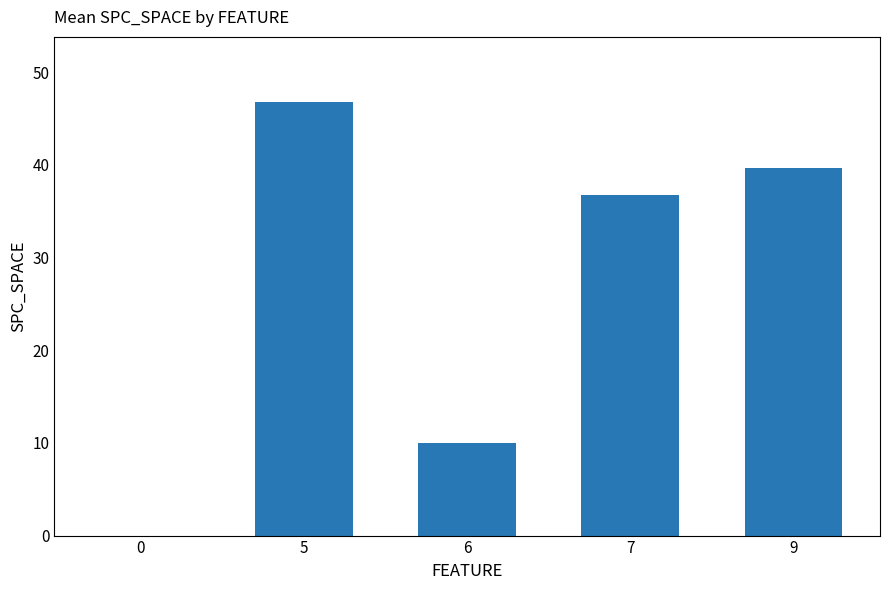

The value at 6 is 17.2. True or false?

False